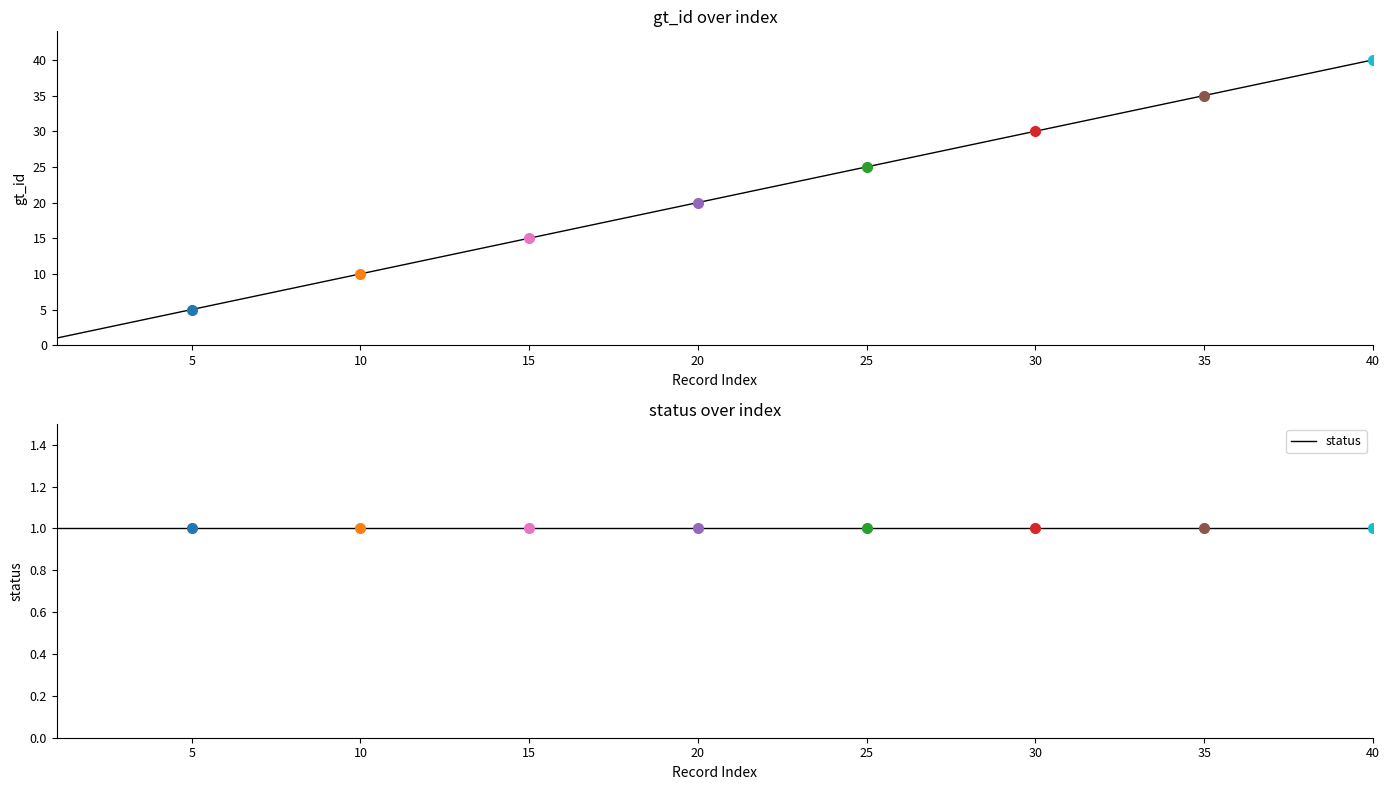

True or false: gt_id and status cross at least once.

False